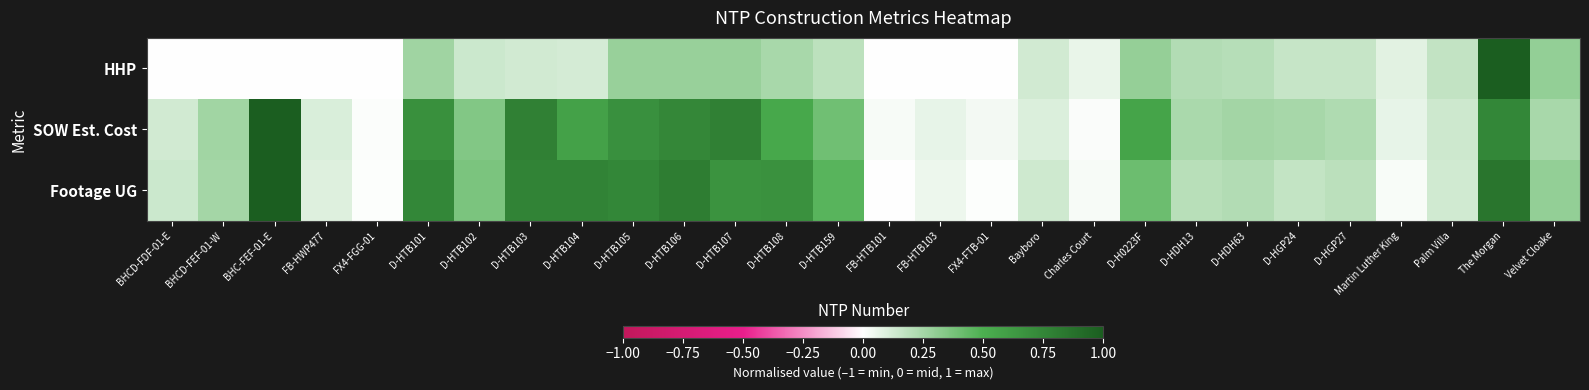

Reading right to left, list all the values displayed in this chart.

HHP: Velvet Cloake=0.3	The Morgan=1.0	Palm Villa=0.2	Martin Luther King=0.1	D-HGP27=0.2	D-HGP24=0.2	D-HDH63=0.2	D-HDH13=0.2	D-H0223F=0.3	Charles Court=0.1	Bayboro=0.1	FX4-FTB-01=0.0	FB-HTB103=0.0	FB-HTB101=0.0	D-HTB159=0.2	D-HTB108=0.2	D-HTB107=0.3	D-HTB106=0.3	D-HTB105=0.3	D-HTB104=0.1	D-HTB103=0.1	D-HTB102=0.1	D-HTB101=0.3	FX4-FGG-01=0.0	FB-HWP477=0.0	BHC-FEF-01-E=0.0	BHCD-FEF-01-W=0.0	BHCD-FDF-01-E=0.0
SOW Est. Cost: Velvet Cloake=0.2	The Morgan=0.7	Palm Villa=0.1	Martin Luther King=0.1	D-HGP27=0.2	D-HGP24=0.2	D-HDH63=0.3	D-HDH13=0.2	D-H0223F=0.6	Charles Court=0.0	Bayboro=0.1	FX4-FTB-01=0.0	FB-HTB103=0.1	FB-HTB101=0.0	D-HTB159=0.4	D-HTB108=0.5	D-HTB107=0.8	D-HTB106=0.7	D-HTB105=0.7	D-HTB104=0.6	D-HTB103=0.8	D-HTB102=0.3	D-HTB101=0.7	FX4-FGG-01=0.0	FB-HWP477=0.1	BHC-FEF-01-E=1.0	BHCD-FEF-01-W=0.3	BHCD-FDF-01-E=0.1
Footage UG: Velvet Cloake=0.3	The Morgan=0.9	Palm Villa=0.1	Martin Luther King=0.0	D-HGP27=0.2	D-HGP24=0.2	D-HDH63=0.2	D-HDH13=0.2	D-H0223F=0.4	Charles Court=0.0	Bayboro=0.1	FX4-FTB-01=0.0	FB-HTB103=0.0	FB-HTB101=0.0	D-HTB159=0.5	D-HTB108=0.7	D-HTB107=0.7	D-HTB106=0.8	D-HTB105=0.7	D-HTB104=0.8	D-HTB103=0.8	D-HTB102=0.4	D-HTB101=0.7	FX4-FGG-01=0.0	FB-HWP477=0.1	BHC-FEF-01-E=1.0	BHCD-FEF-01-W=0.3	BHCD-FDF-01-E=0.1